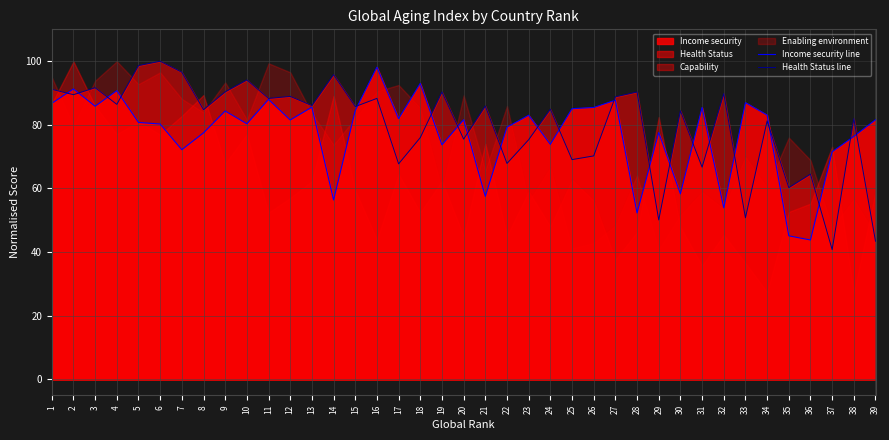

Reading left to right, list all the values displayed in this chart.

Income security line: 1=86.7	2=91.3	3=85.8	4=90.7	5=80.8	6=80.2	7=72.2	8=77.5	9=84.3	10=80.3	11=88.0	12=81.5	13=85.5	14=56.4	15=84.5	16=98.1	17=81.9	18=93.0	19=73.7	20=81.6	21=57.5	22=79.3	23=83.0	24=73.9	25=85.1	26=85.5	27=87.7	28=52.3	29=77.6	30=58.3	31=85.5	32=53.9	33=87.0	34=83.1	35=45.1	36=43.8	37=71.5	38=76.3	39=81.6
Health Status line: 1=91.2	2=89.5	3=91.7	4=86.4	5=98.6	6=100.0	7=96.5	8=84.8	9=90.3	10=94.1	11=88.3	12=88.9	13=86.0	14=95.8	15=85.7	16=88.3	17=67.7	18=76.0	19=90.3	20=75.5	21=85.9	22=67.9	23=75.3	24=84.9	25=69.1	26=70.2	27=88.8	28=90.3	29=50.1	30=84.4	31=66.7	32=89.8	33=50.8	34=81.2	35=60.3	36=64.5	37=40.8	38=81.9	39=43.4